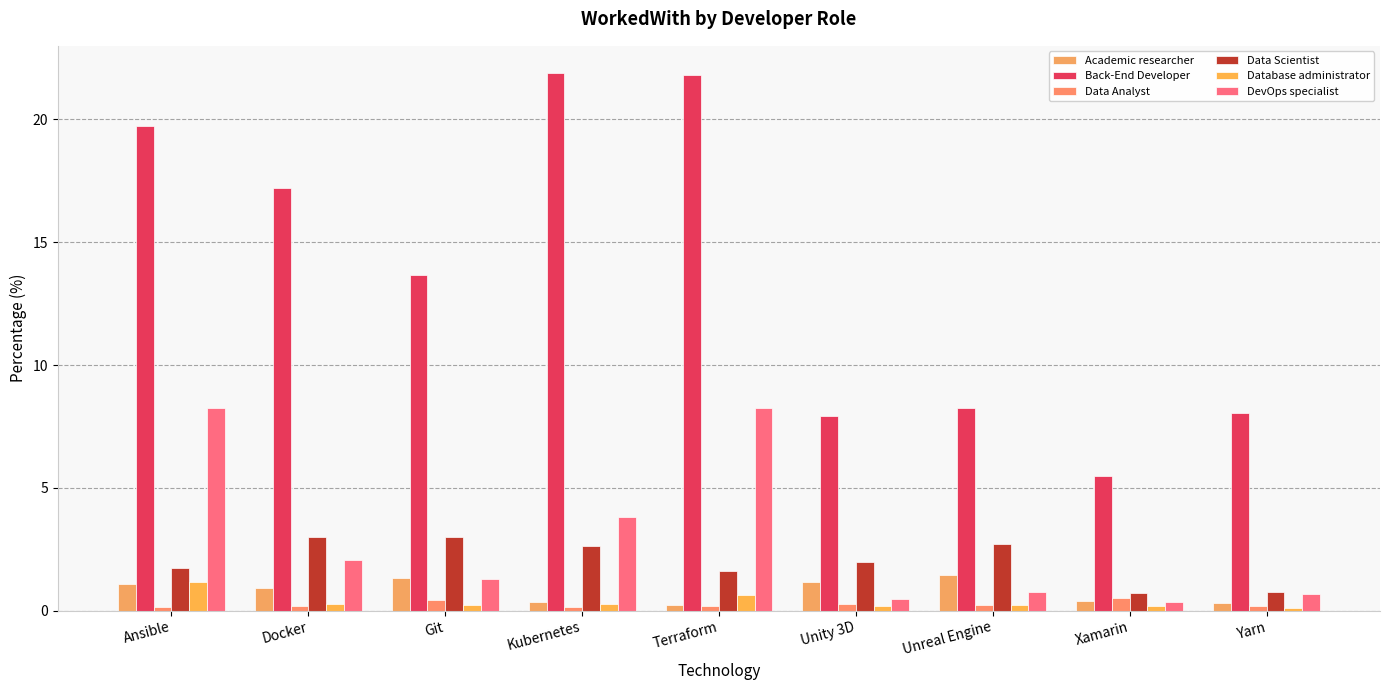

Which series has the largest total across all categories?

Back-End Developer